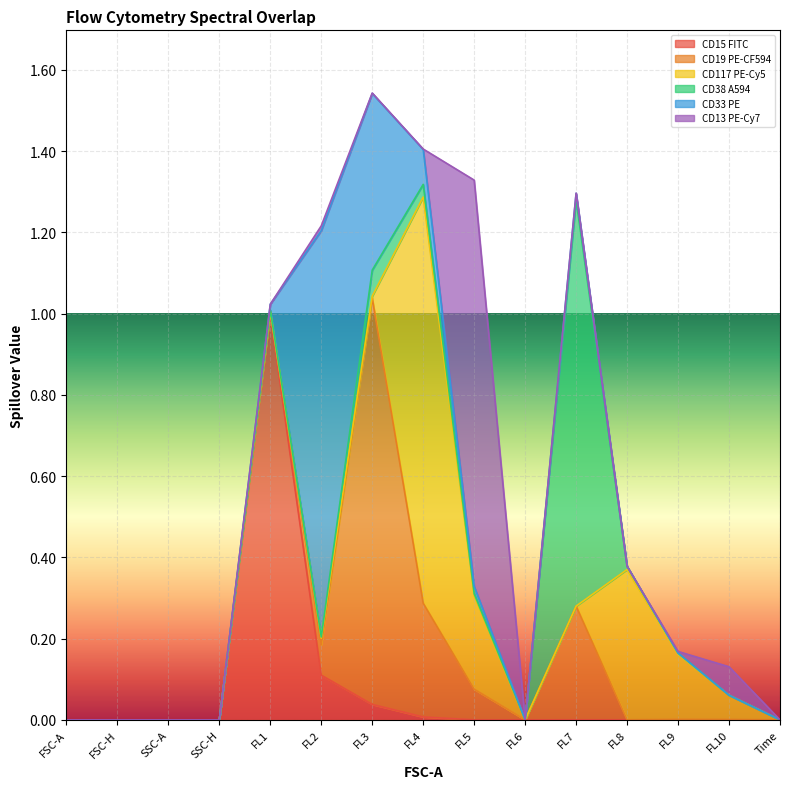

What is the maximum value for CD15 FITC?

1.0